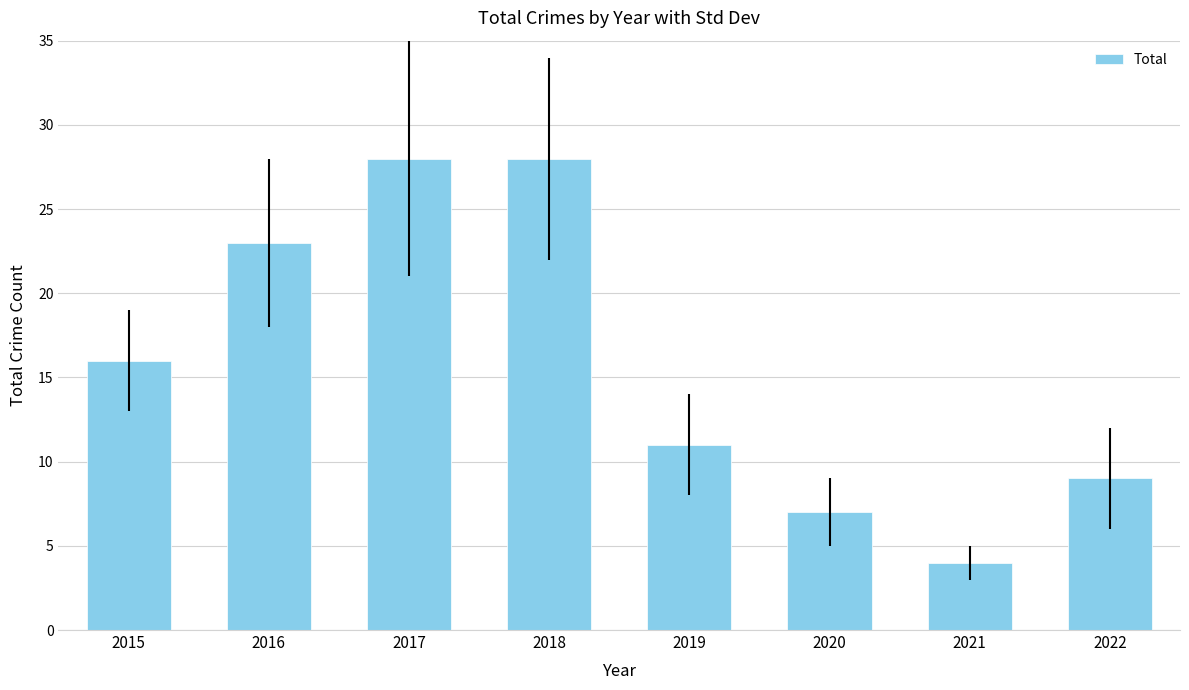

The chart shows a value of 9 at 2022. True or false?

True